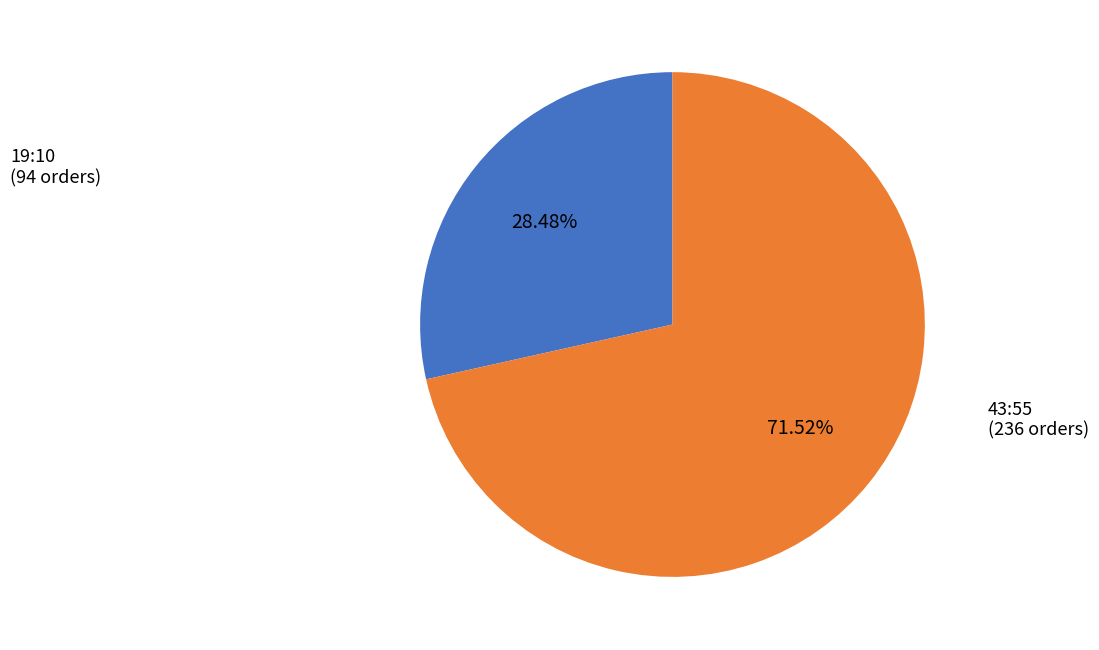

Which has a higher value, 19:10 (94 orders) or 43:55 (236 orders)?

43:55 (236 orders)